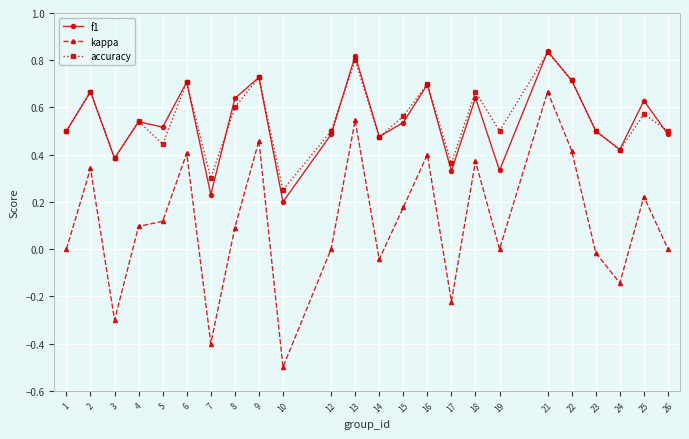

What are all the series names shown in the legend?

f1, kappa, accuracy